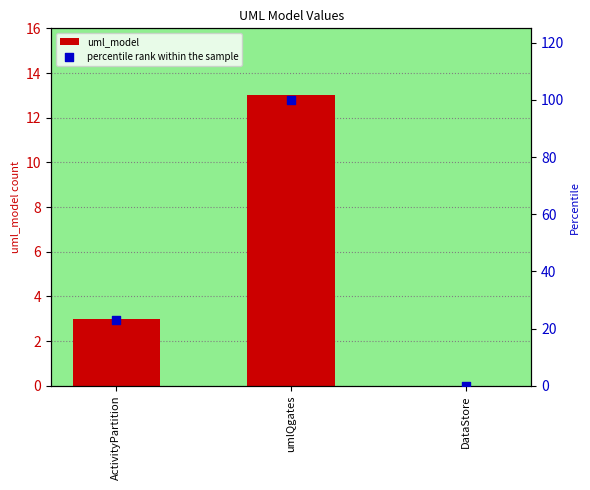

Which series reaches the minimum Y coordinate?

uml_model